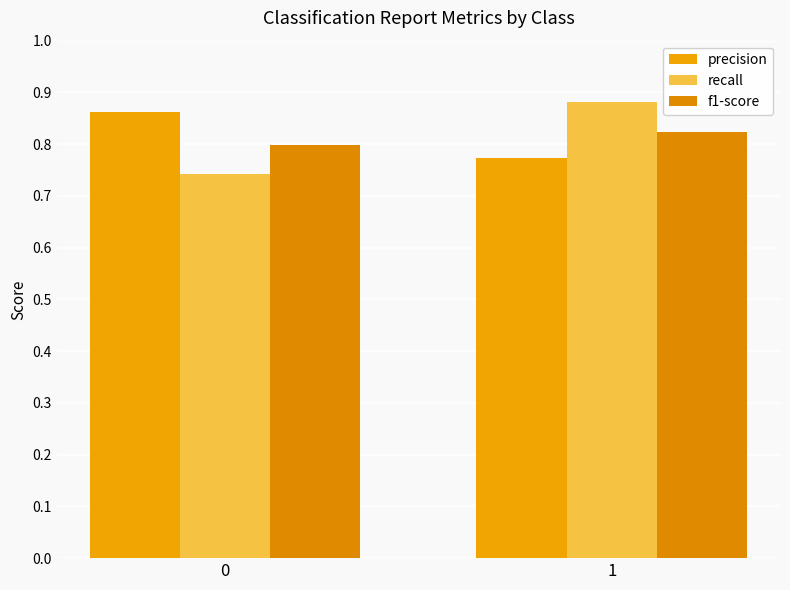

What is the difference between the maximum and minimum values in the recall series?

0.1